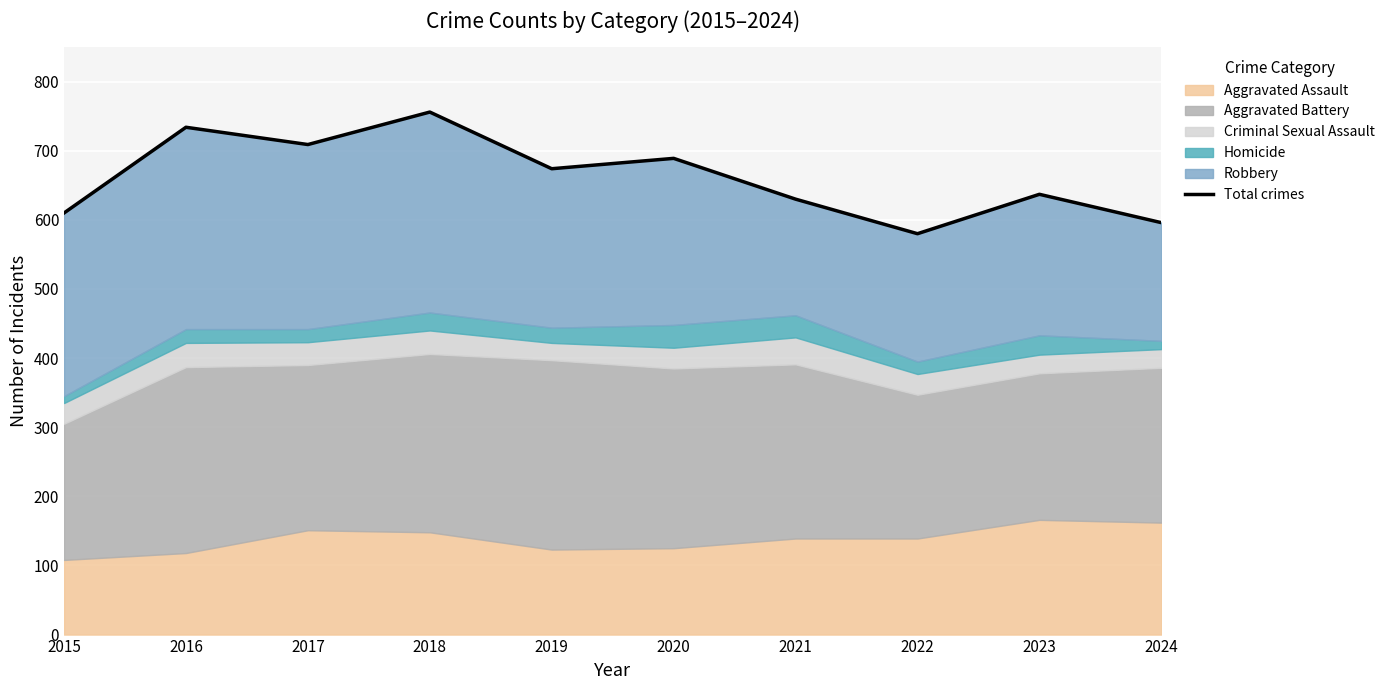

Reading right to left, extract all data points from this chart.

596	637	580	630	689	674	756	709	734	610